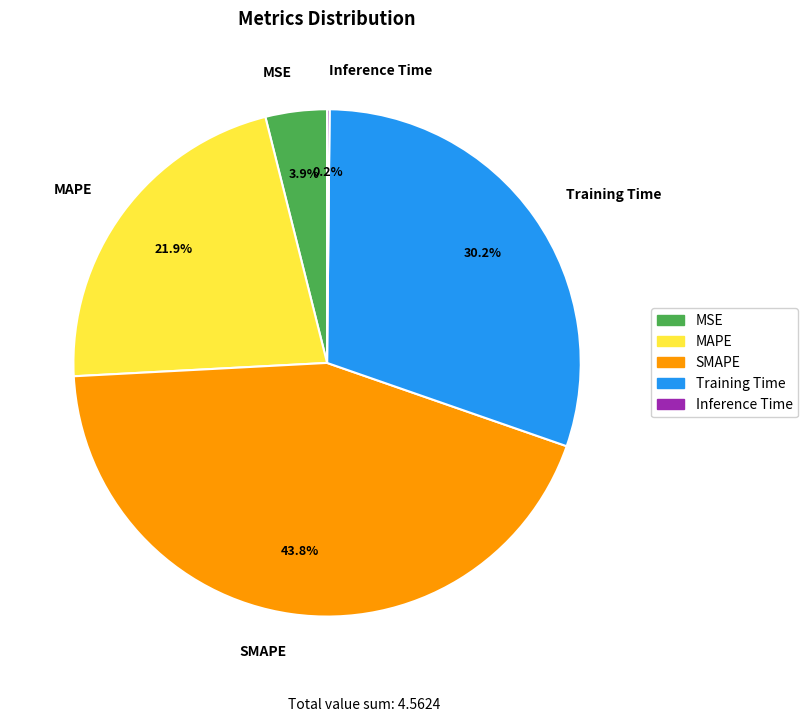

Is it true that Training Time is 42% of the pie?

False